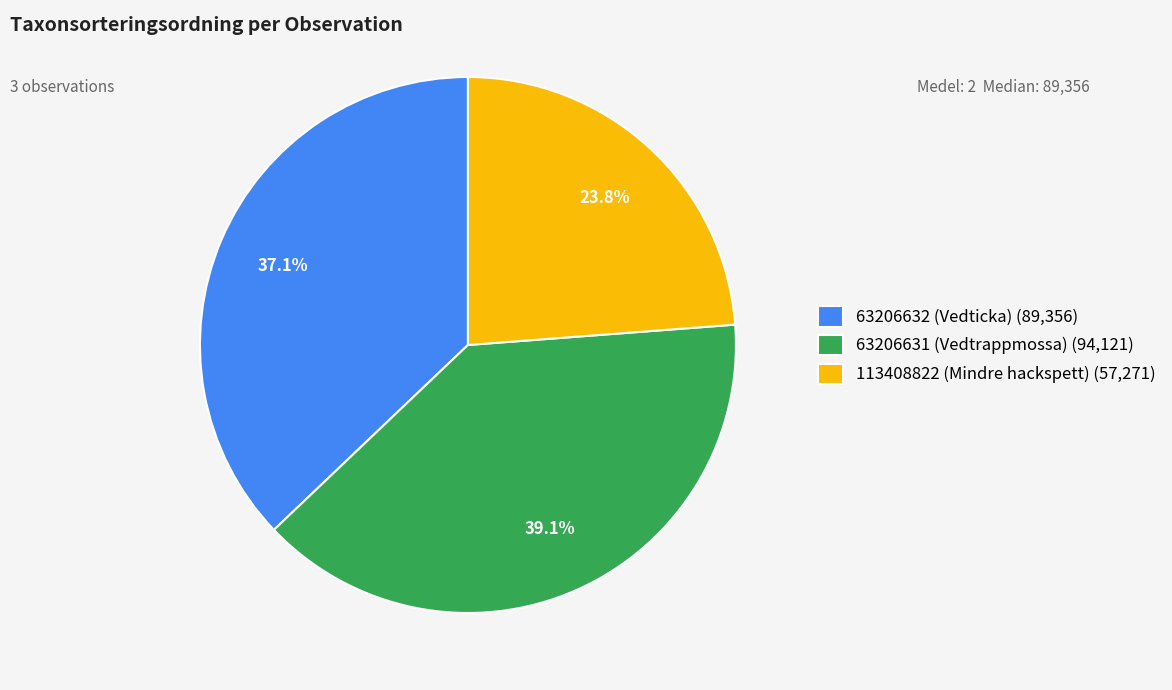

Between 113408822 (Mindre hackspett) (57,271) and 63206631 (Vedtrappmossa) (94,121), which is larger?

63206631 (Vedtrappmossa) (94,121)